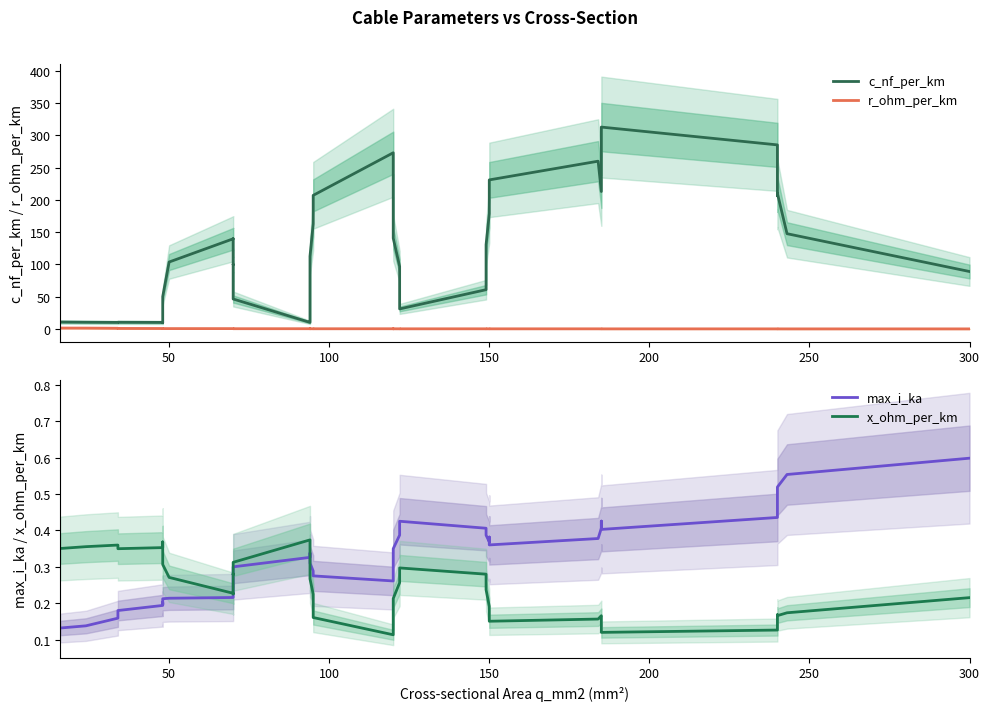

What is the value of the r_ohm_per_km point at the 11th from the left?

0.5